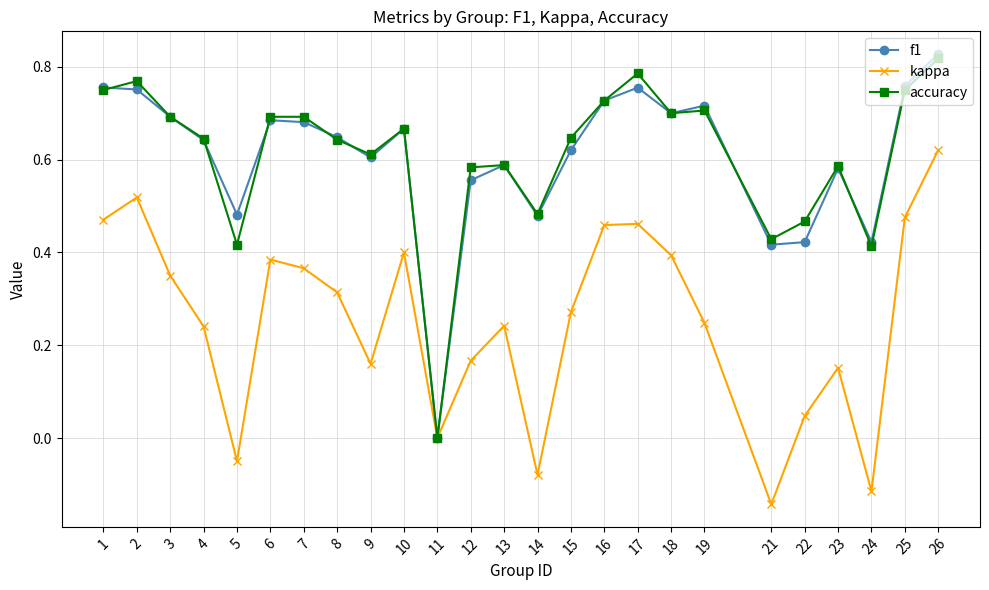

Is the value of accuracy at 6 greater than the value of f1 at 12?

Yes